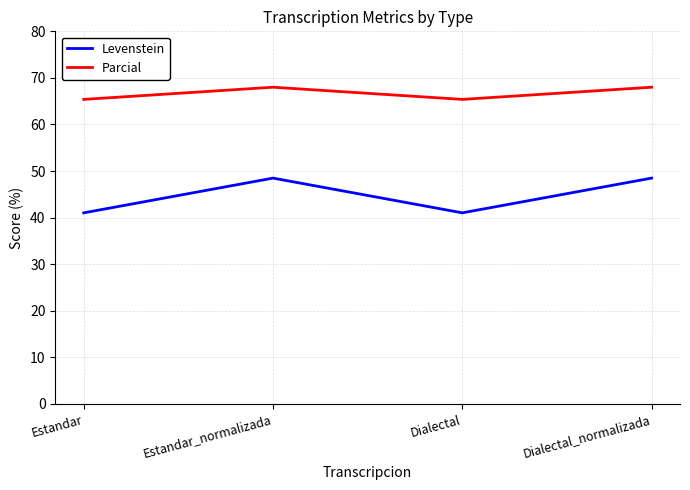

At Dialectal_normalizada, list the series in order from smallest to largest.

Levenstein, Parcial